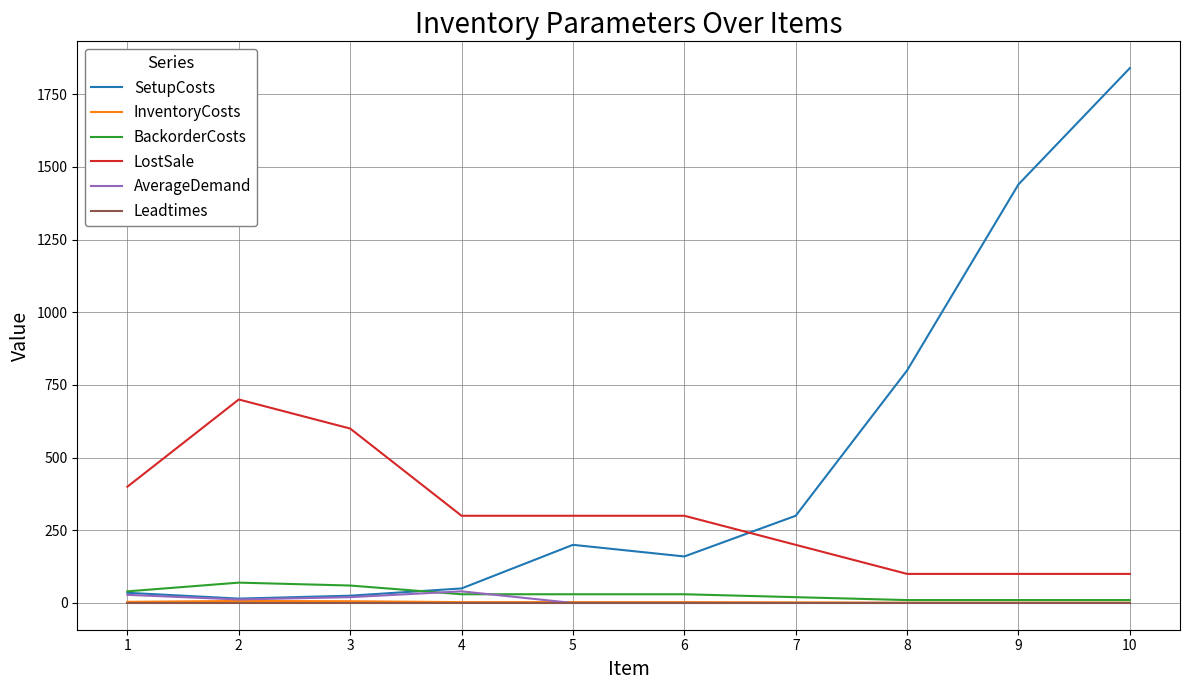

True or false: LostSale and InventoryCosts intersect in this chart.

False